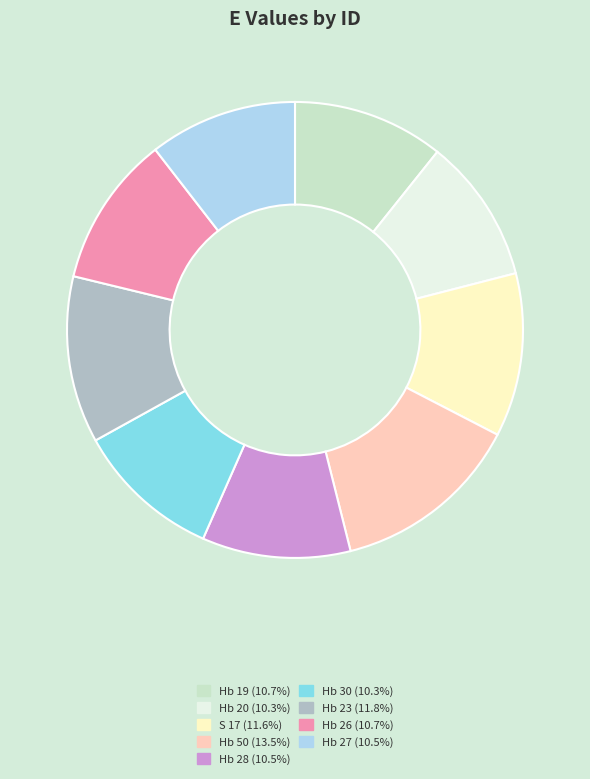

Combined, do Hb 30 (10.3%) and Hb 50 (13.5%) account for over 50%?

No